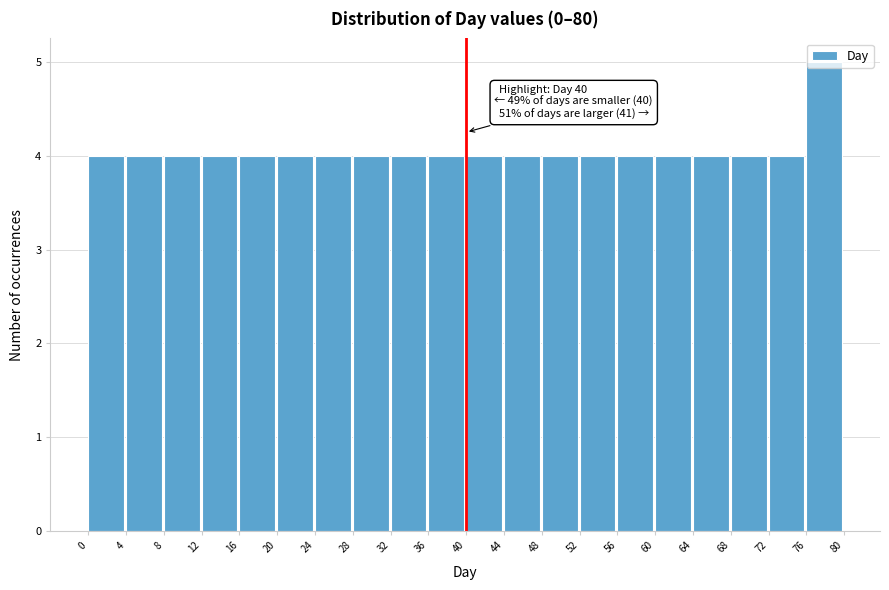

Which range on the x-axis has the tallest bar?

76 to 80